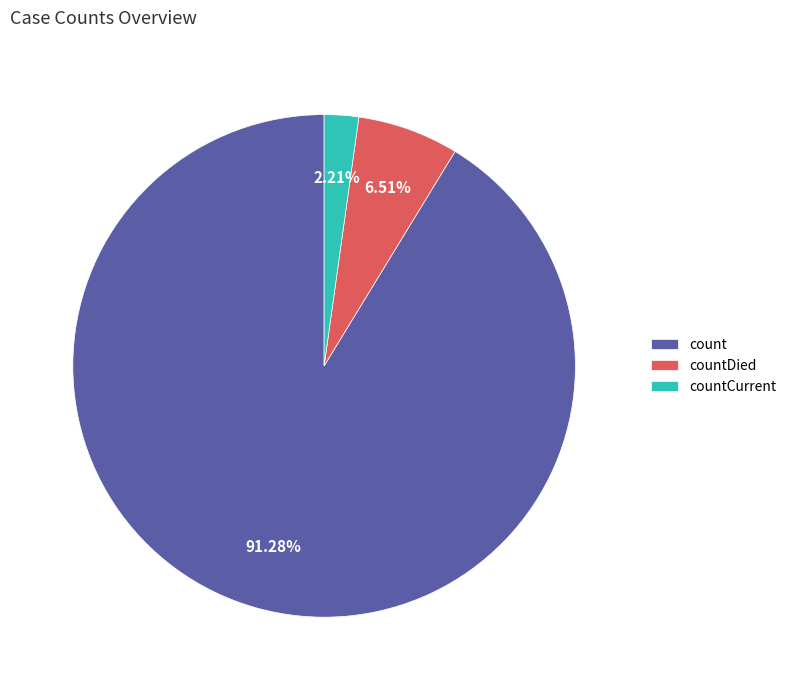

To the nearest percent, what is the combined percentage of countDied and count?

98%